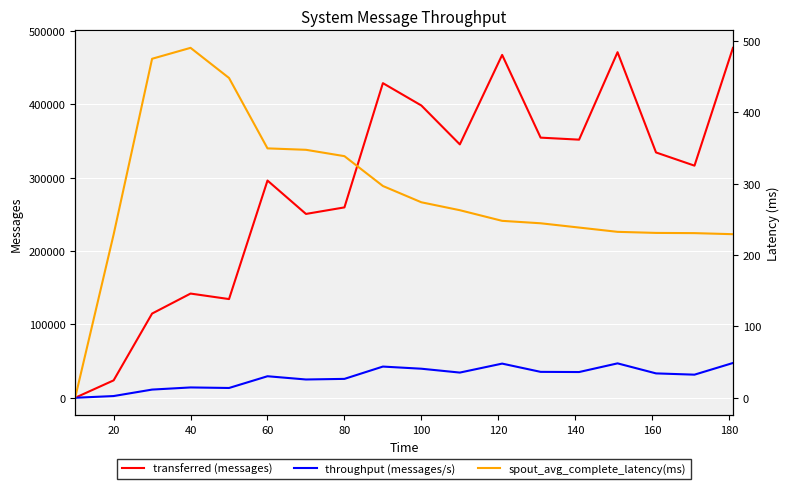

What is the maximum value for spout_avg_complete_latency(ms)?

490.1